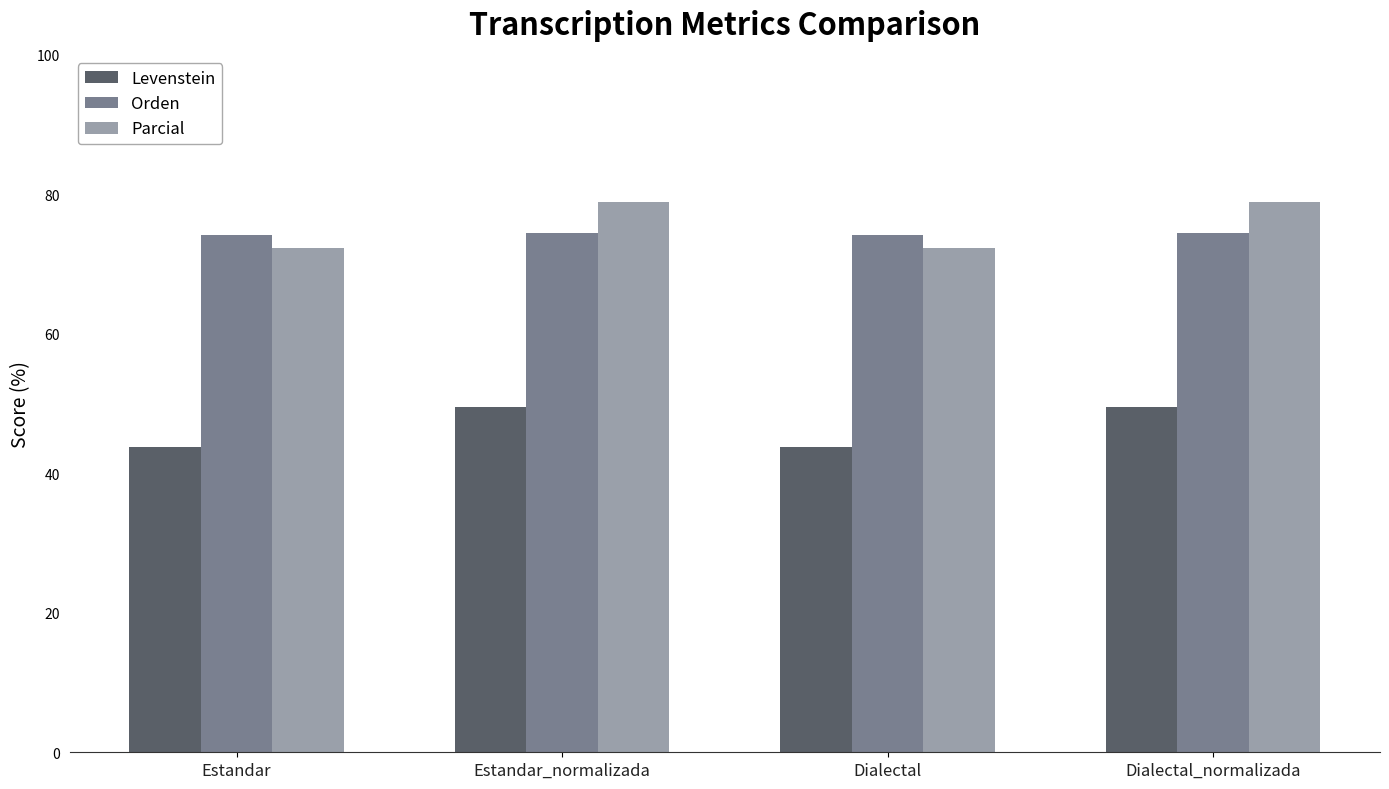

Is the value of Parcial at Dialectal greater than the value of Levenstein at Dialectal_normalizada?

Yes